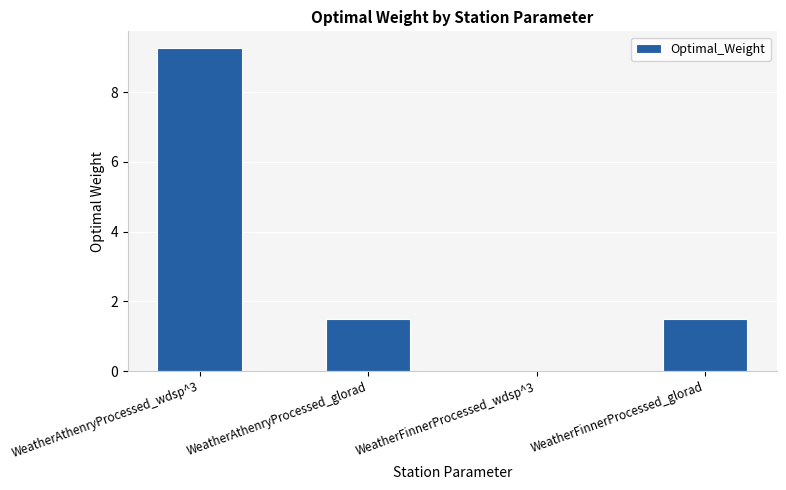

What is the sum of the values at WeatherAthenryProcessed_glorad and WeatherFinnerProcessed_wdsp^3?

1.5